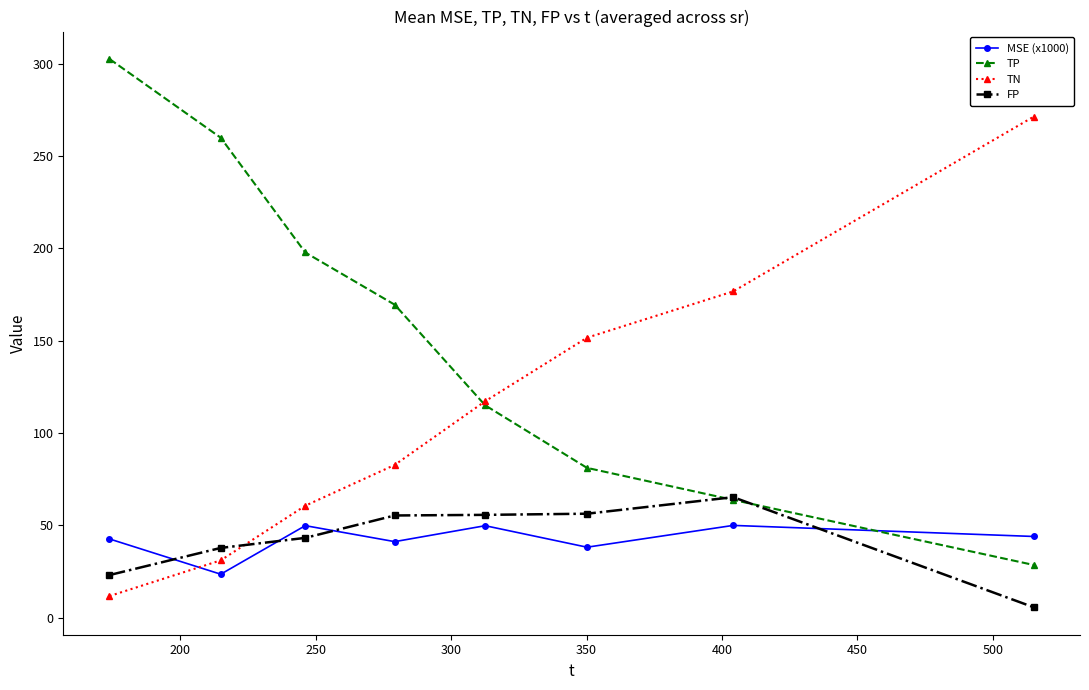

True or false: MSE (x1000) has more than 2 interior local peaks.

True